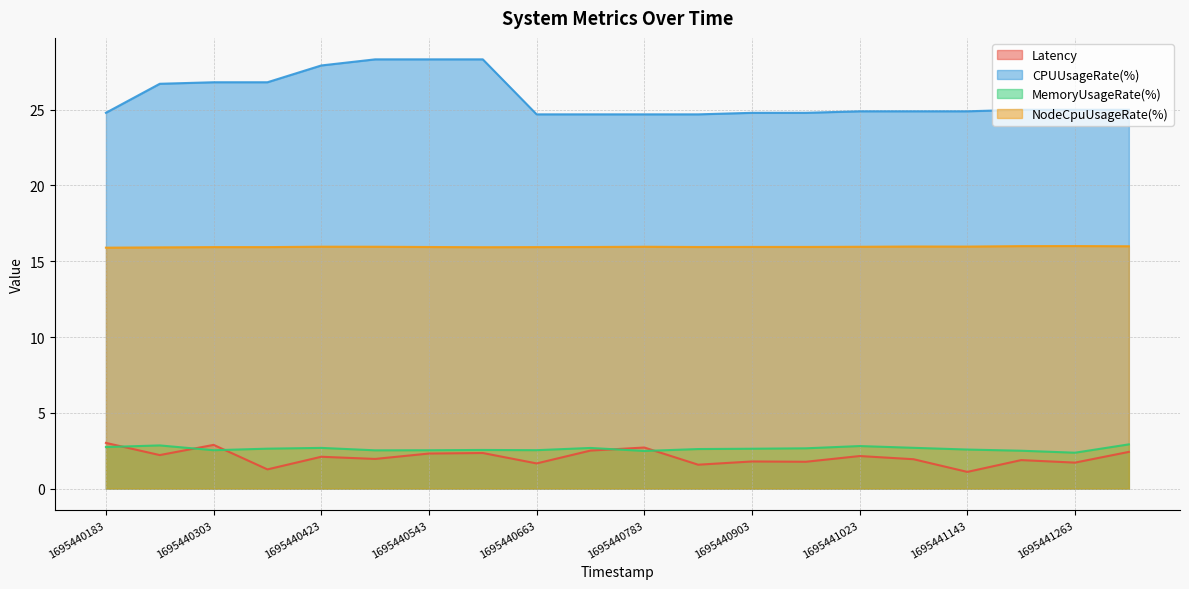

At which category is the sum across all series the highest?

1695440603